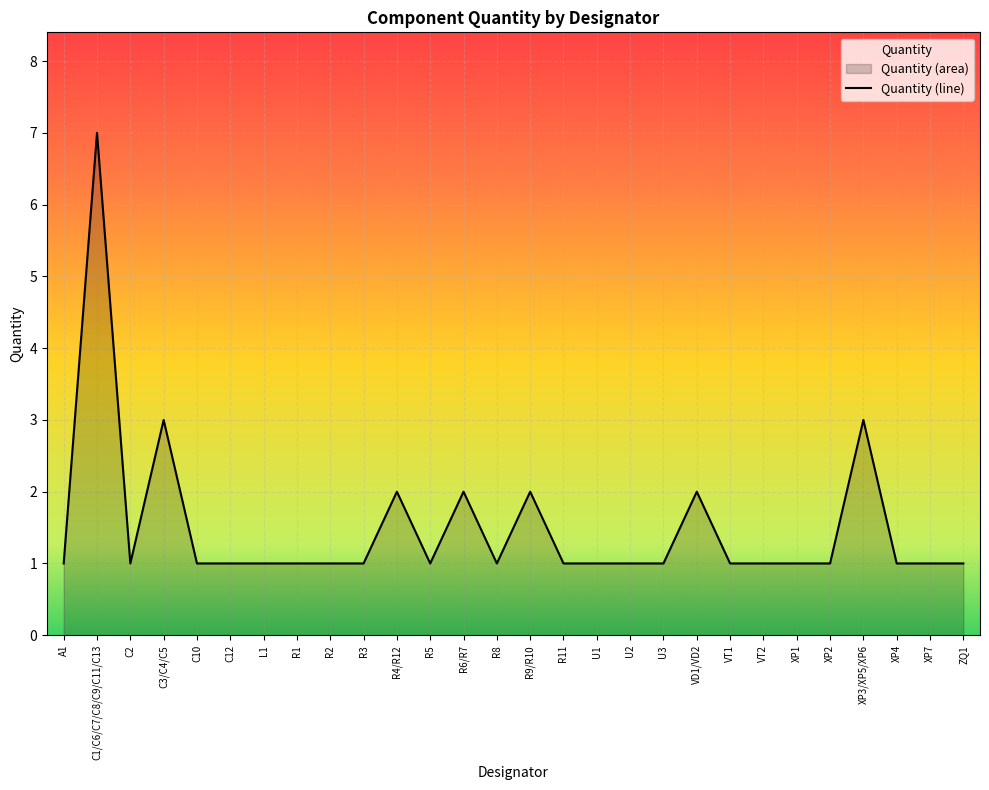

What is the sum of all values?

42